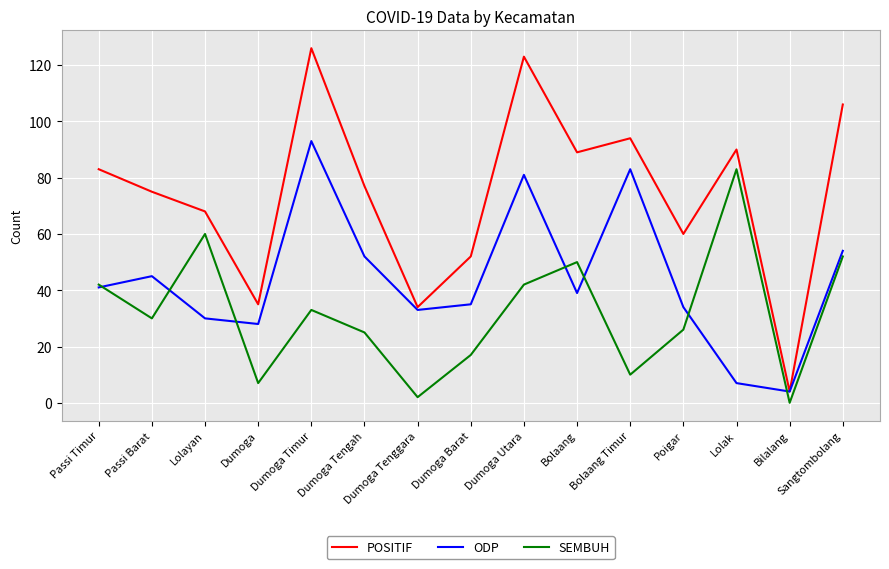

The value of SEMBUH at Bolaang Timur is 10. True or false?

True